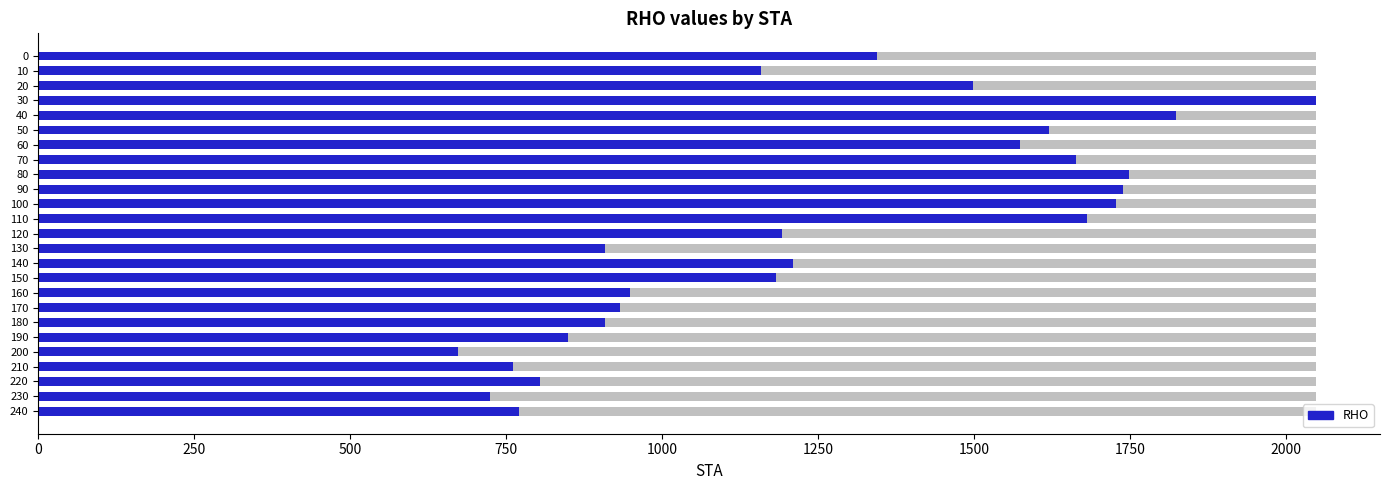

What is the greatest value displayed?

2048